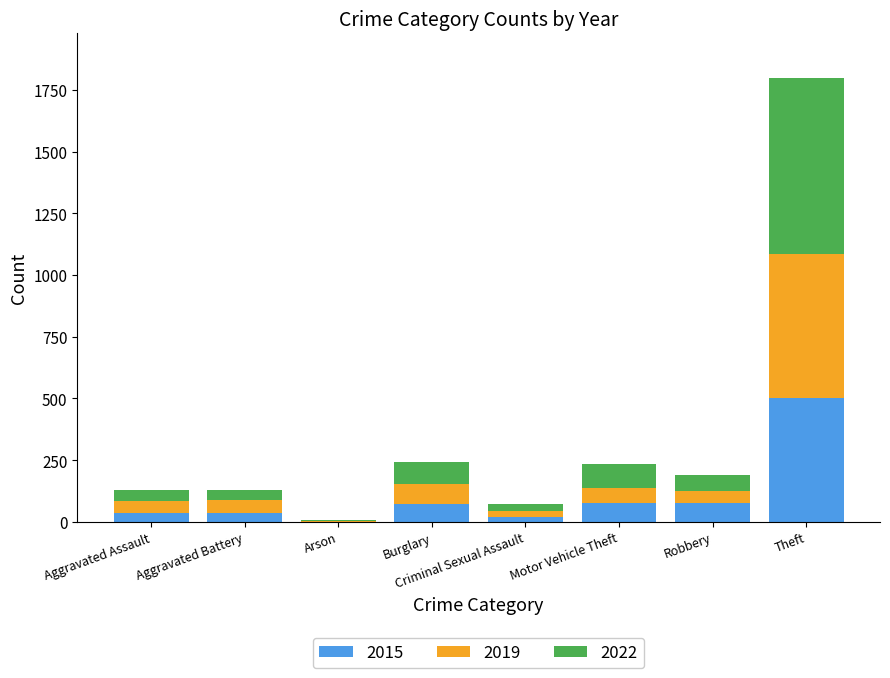

What is the sum of all 2015 values?

817